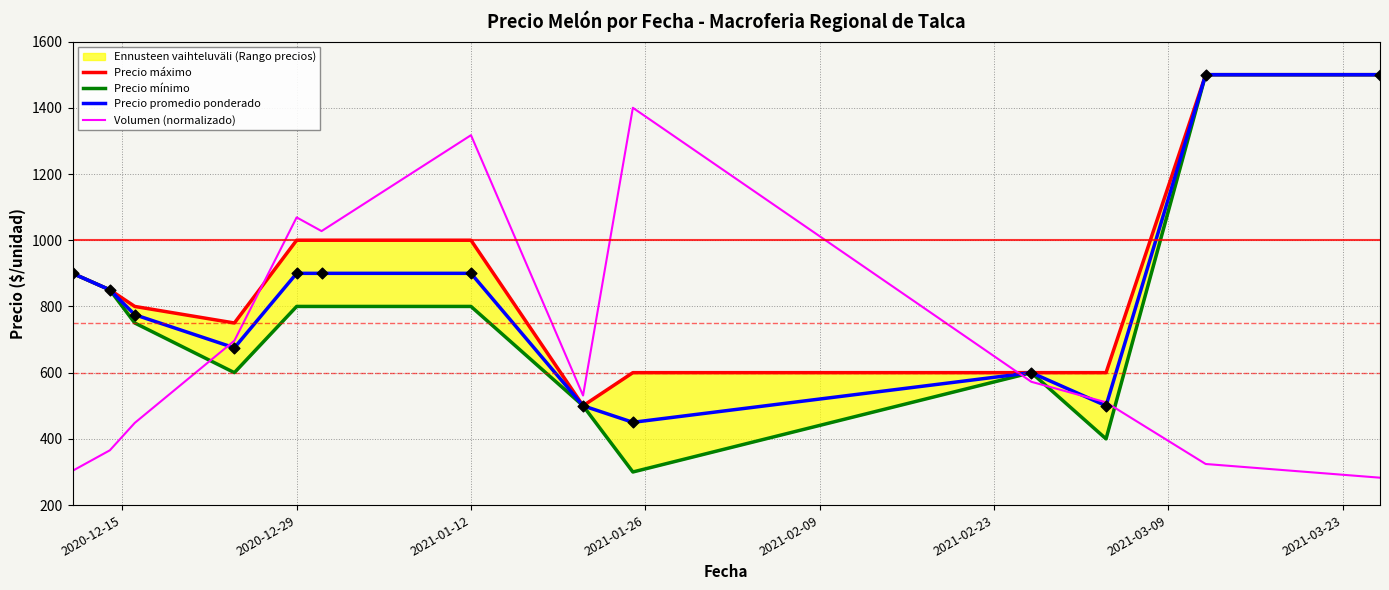

What is the lowest value of the Volumen (normalizado) series?

282.8